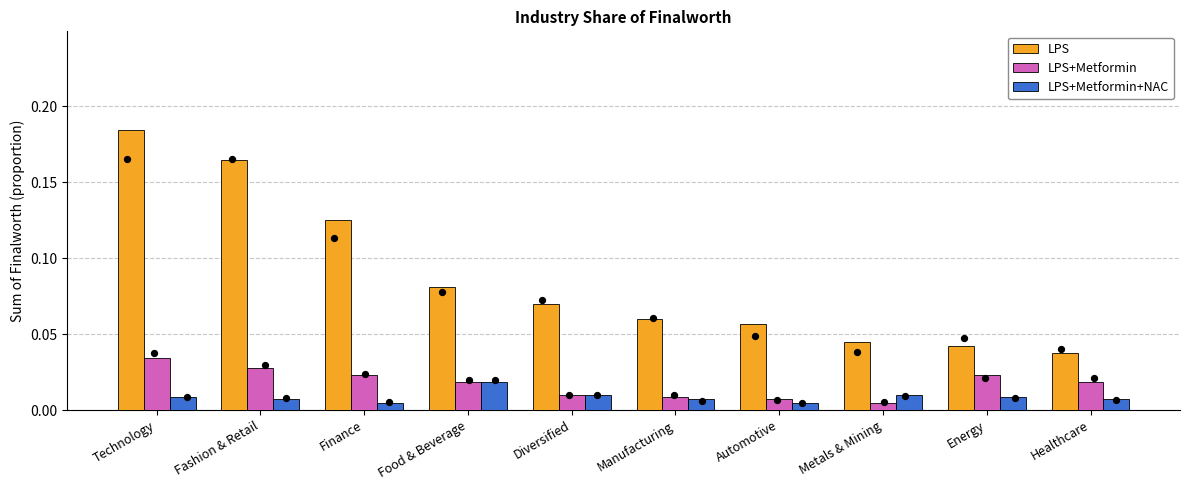

Which series has the largest total across all categories?

LPS